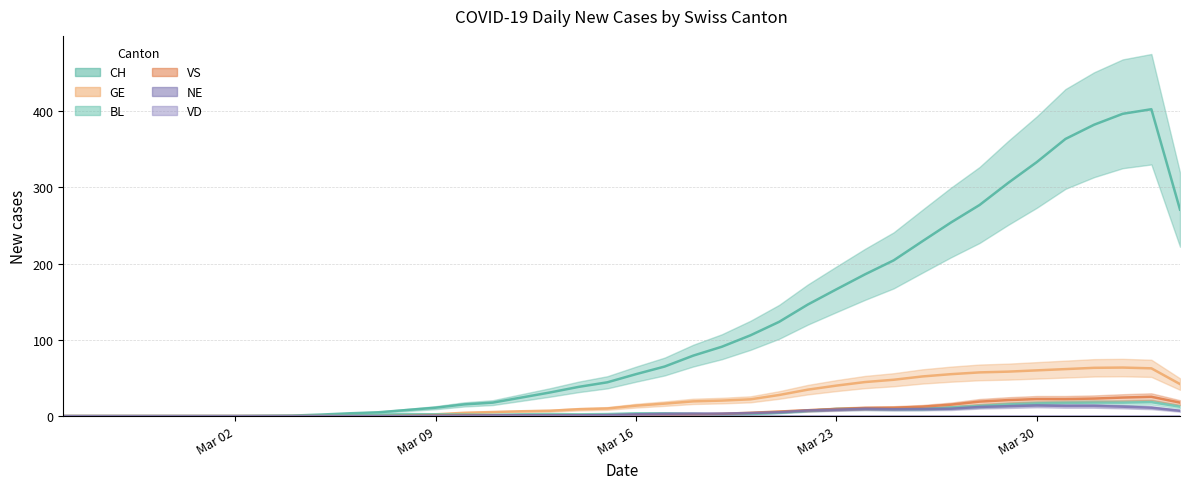

True or false: VS has a value of 0.0 at 2020-02-26.

True